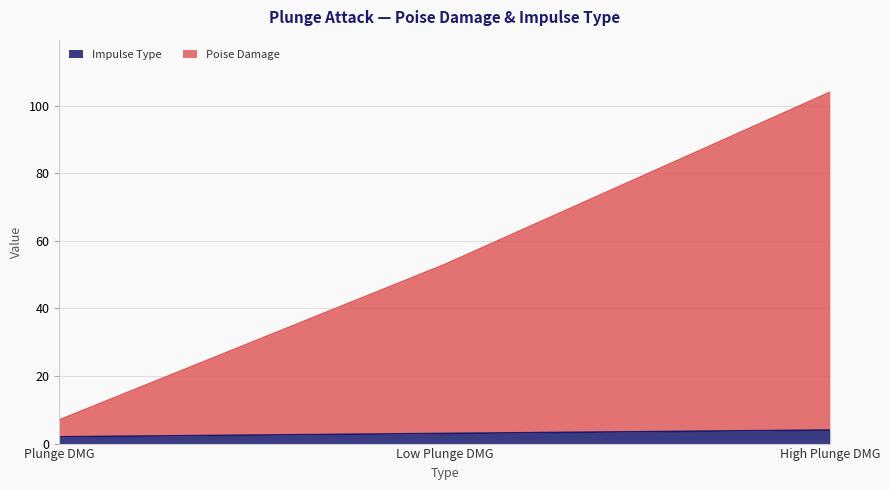

At Low Plunge DMG, list the series in order from largest to smallest.

Poise Damage, Impulse Type